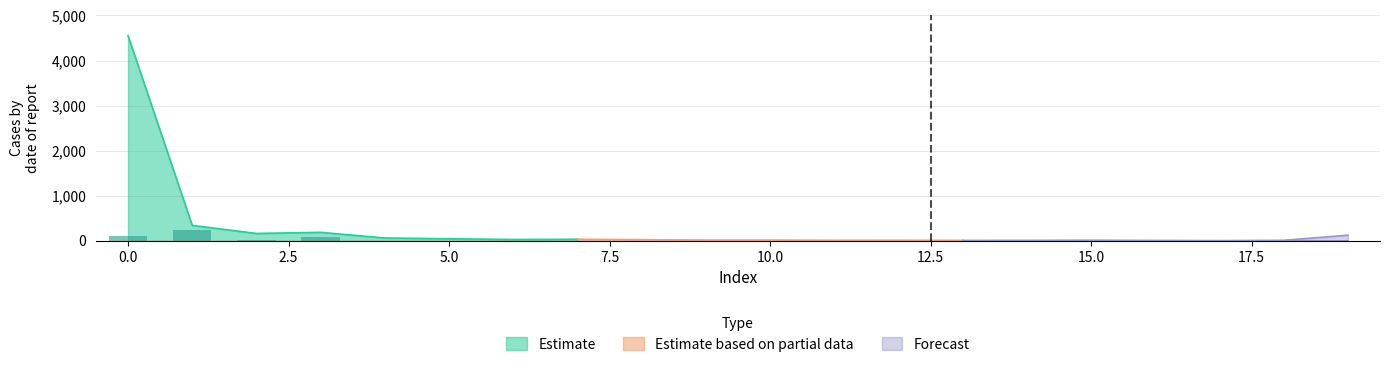

The Estimate series shows 1213 at 0.0. True or false?

False